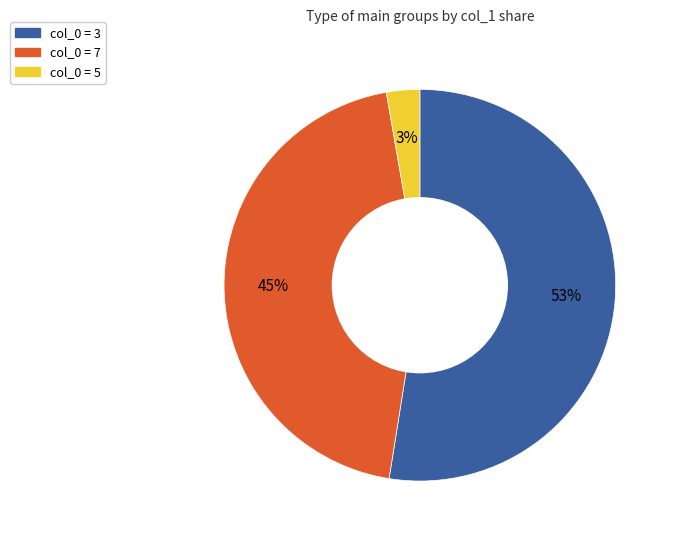

Is there a majority slice in this chart?

Yes